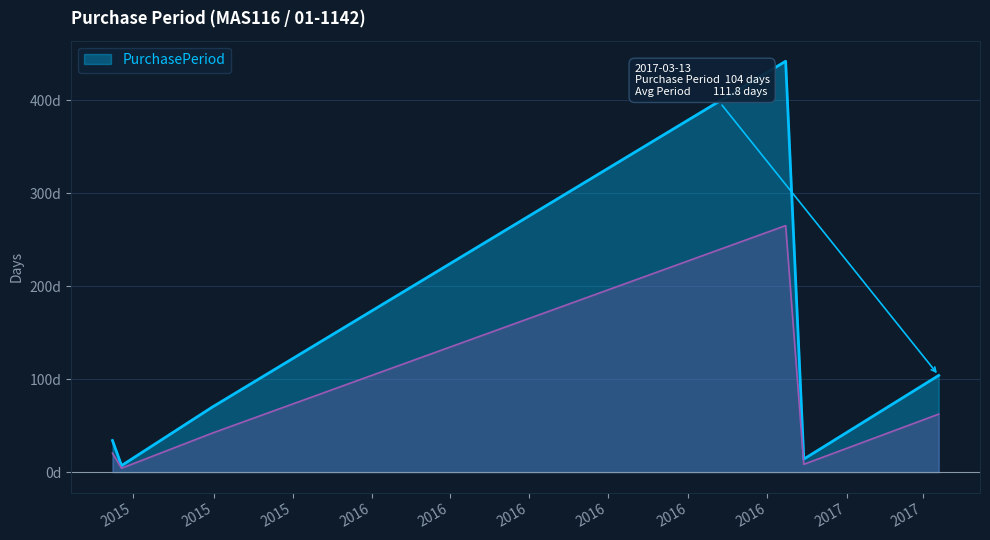

Reading right to left, list all the values displayed in this chart.

104	14	442	70	7	34